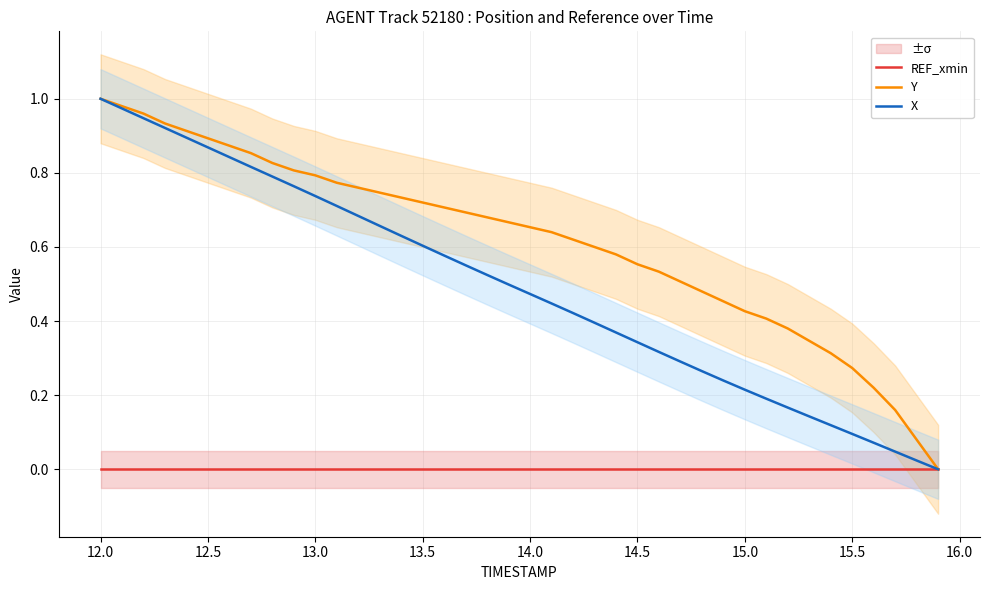

Is it true that REF_xmin equals 0.0 at 14.5?

True